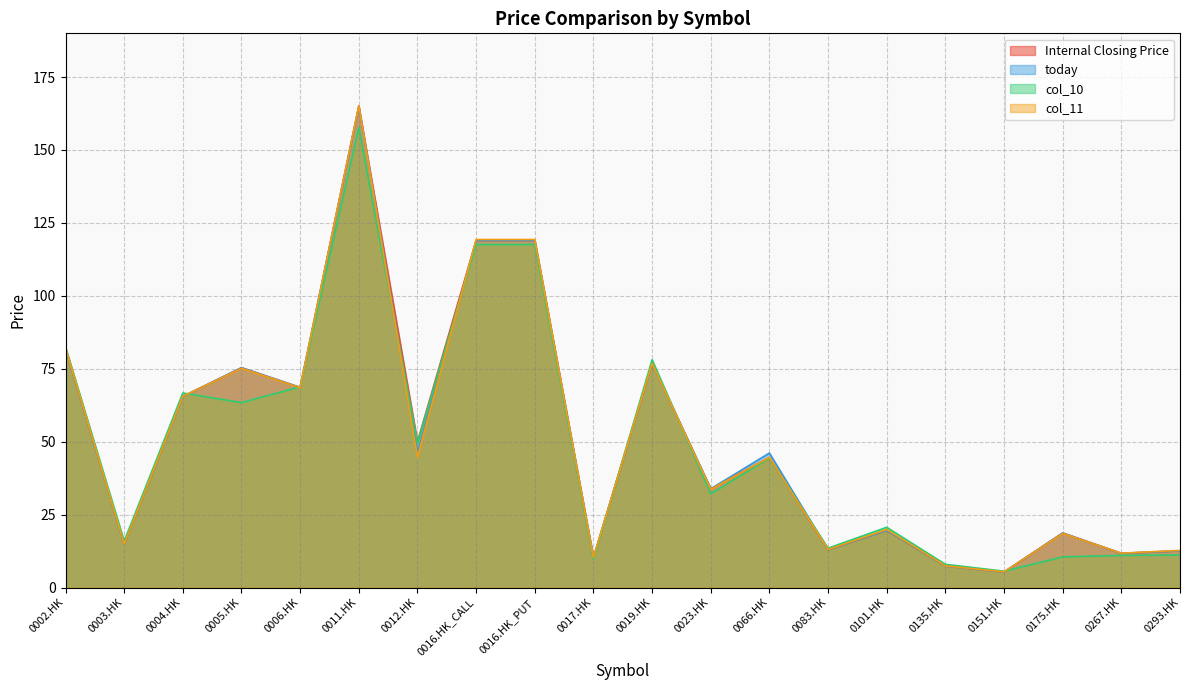

Reading right to left, list all the values displayed in this chart.

Internal Closing Price: 12.6	11.7	18.7	5.3	7.4	19.6	13.0	44.5	33.9	76.8	10.2	119.0	119.0	50.0	165.0	68.6	75.3	65.5	14.9	81.9
today: 12.6	11.7	18.7	5.3	7.4	19.6	13.0	46.1	33.9	76.8	10.2	119.0	119.0	46.1	165.0	68.6	75.3	65.5	14.9	81.9
col_10: 11.2	11.0	10.5	5.6	8.0	20.6	13.5	44.5	32.1	78.1	9.8	117.6	117.6	49.6	157.7	68.8	63.4	66.7	15.9	82.5
col_11: 12.7	11.8	18.6	5.4	7.4	19.9	13.0	44.6	33.7	76.8	10.3	119.3	119.3	44.6	165.2	68.5	75.2	65.5	14.9	82.1